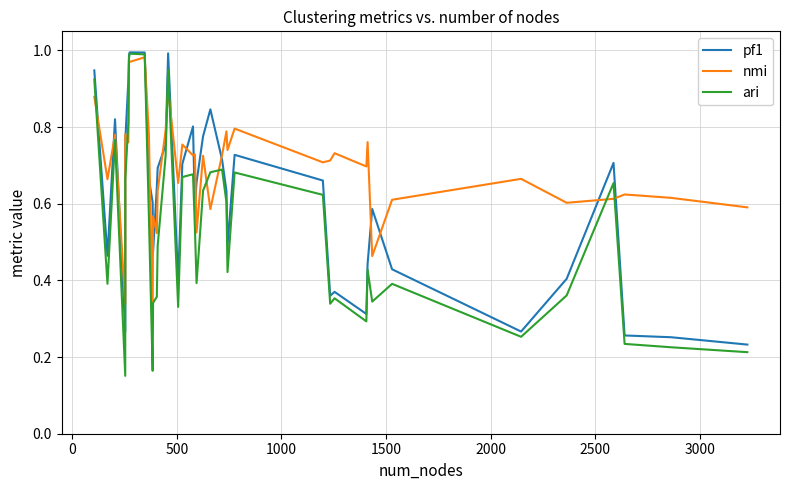

What is the difference between the maximum and second lowest values in the pf1 series?

0.7